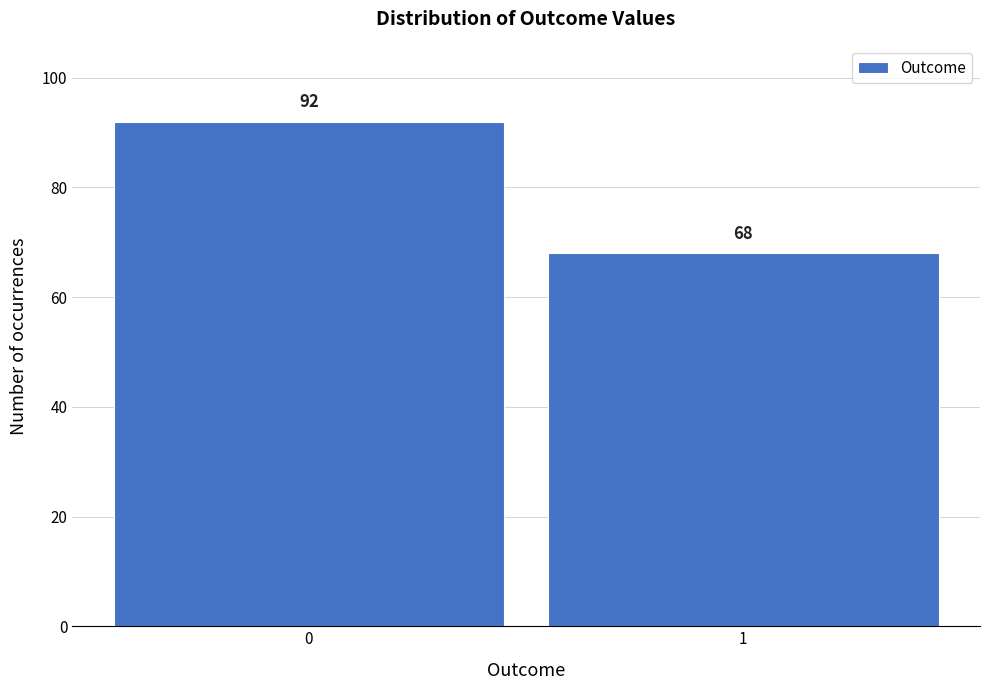

Reading left to right, extract all data points from this chart.

92	68